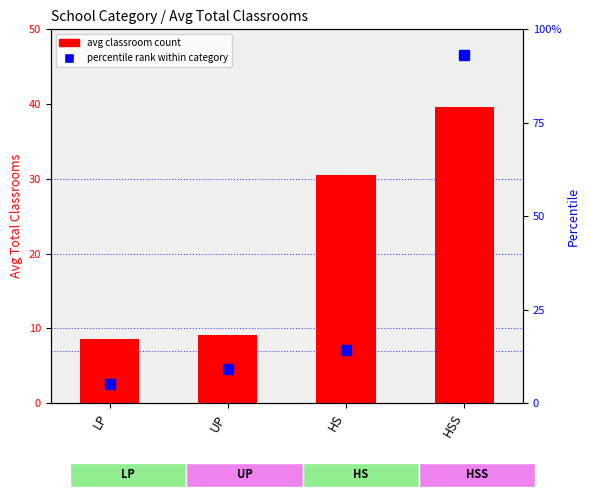

What is the label of the 2nd bar from the right?

HS